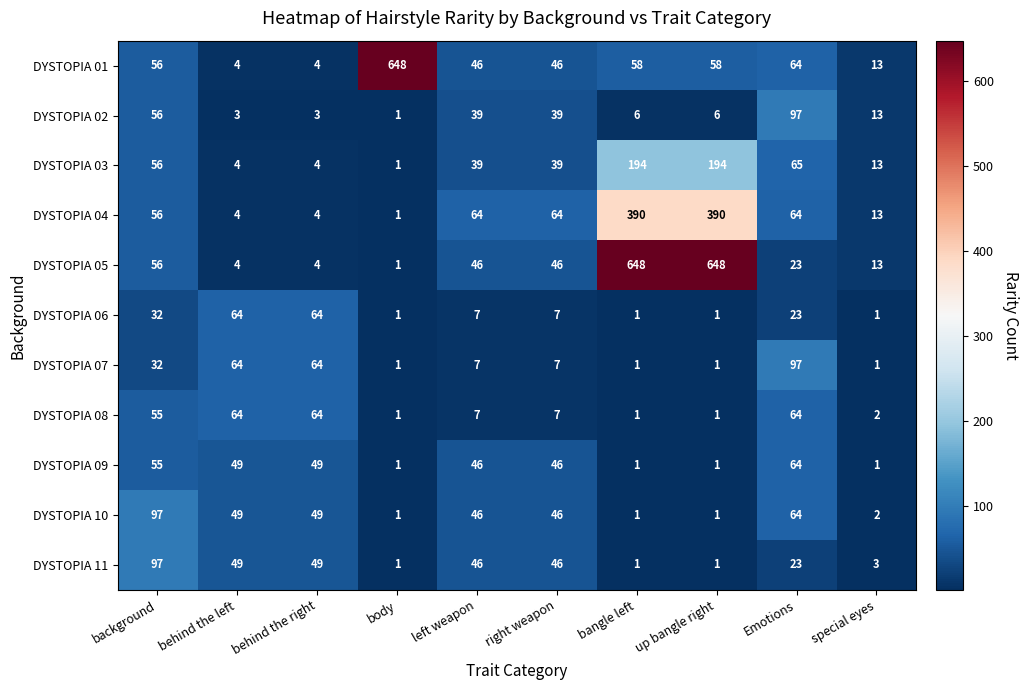

What is the sum of the DYSTOPIA 04 values at Emotions and background?

120